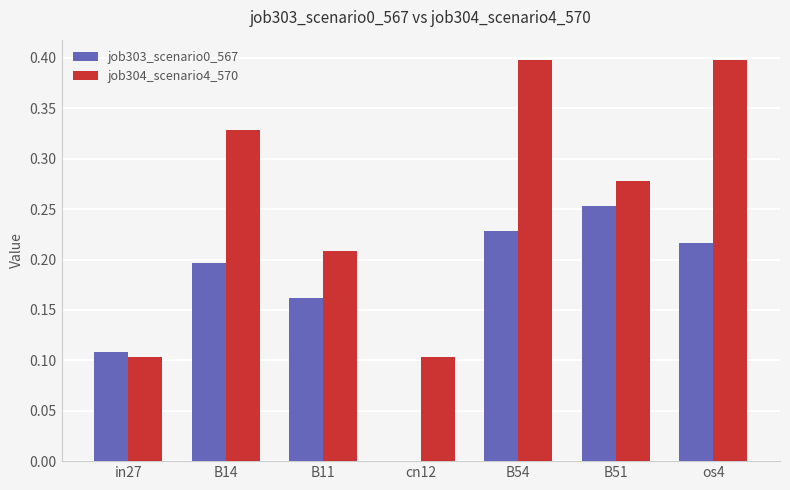

The job304_scenario4_570 series shows 0.0 at B11. True or false?

False